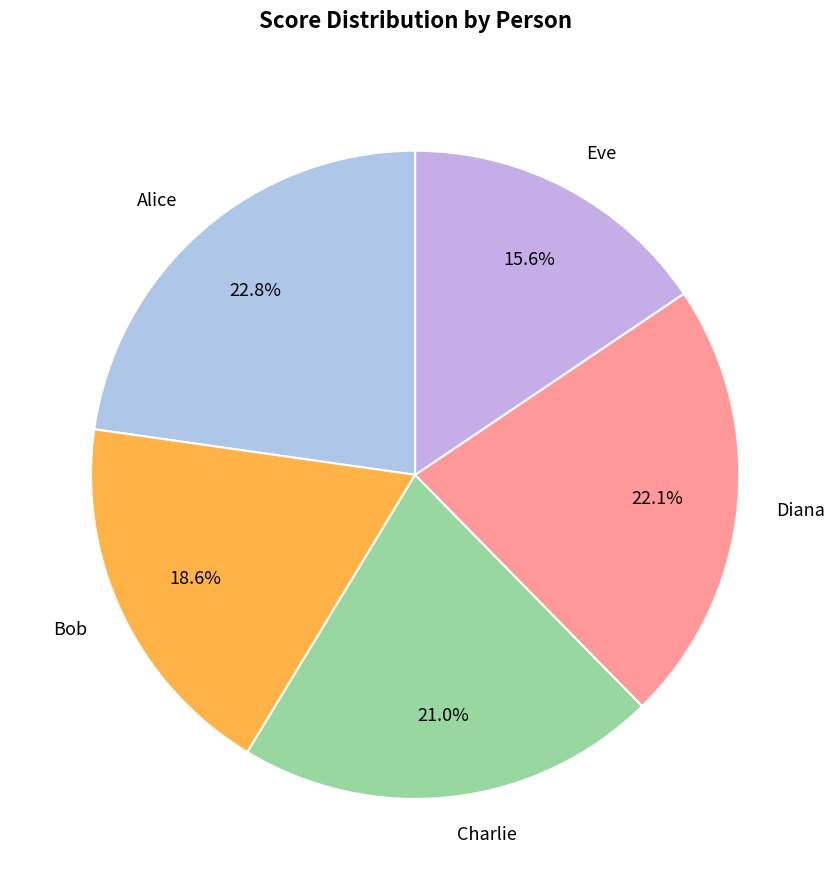

How many slices are in this pie chart?

5